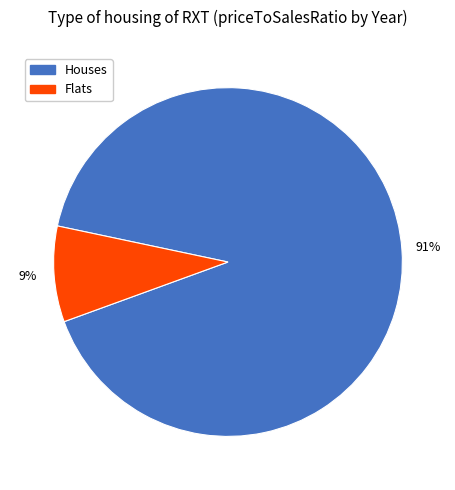

How many segments does this pie chart have?

2